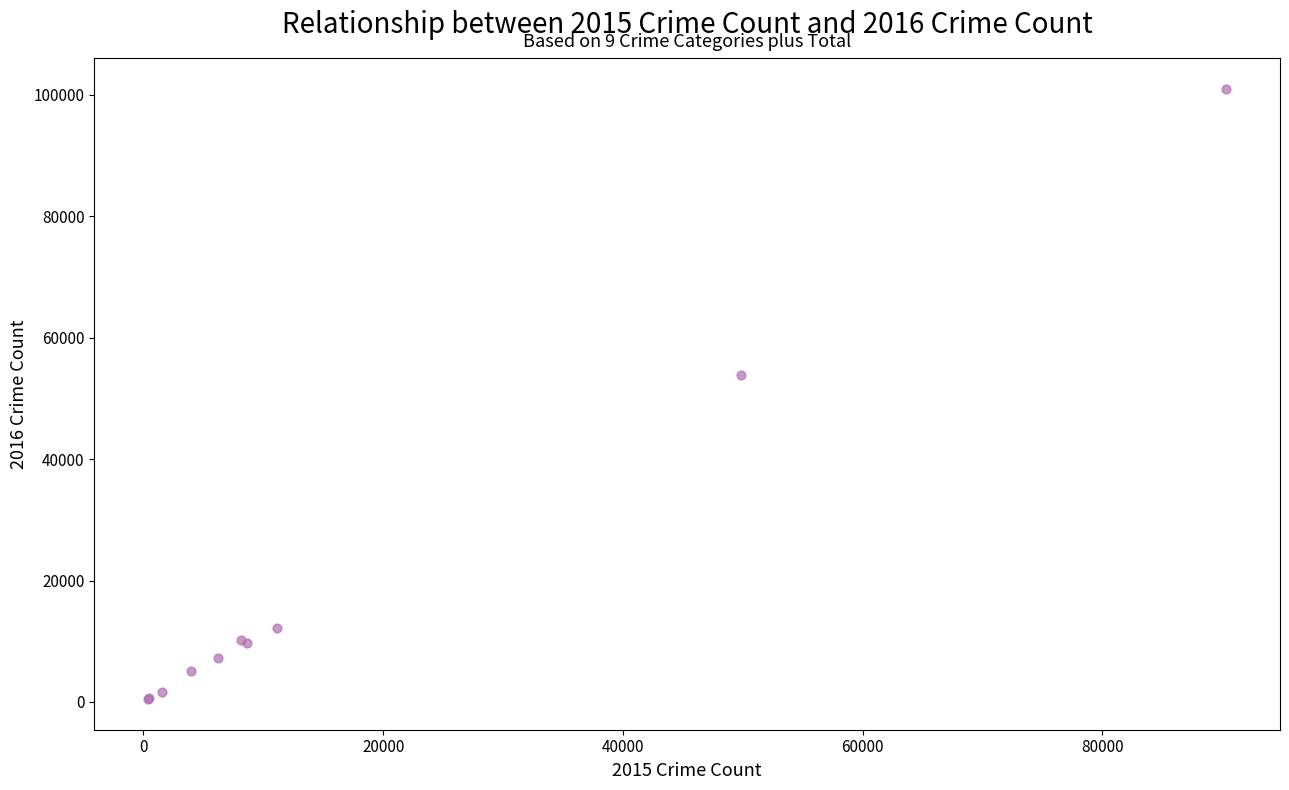

What Y value in the scatter plot is closest to 50737?

53776